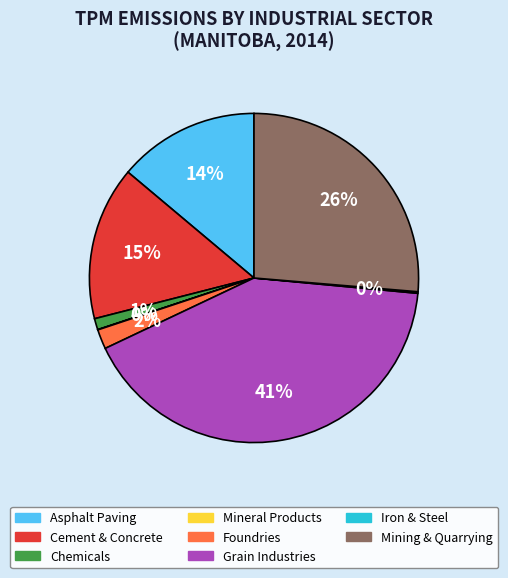

Is there a majority slice in this chart?

No